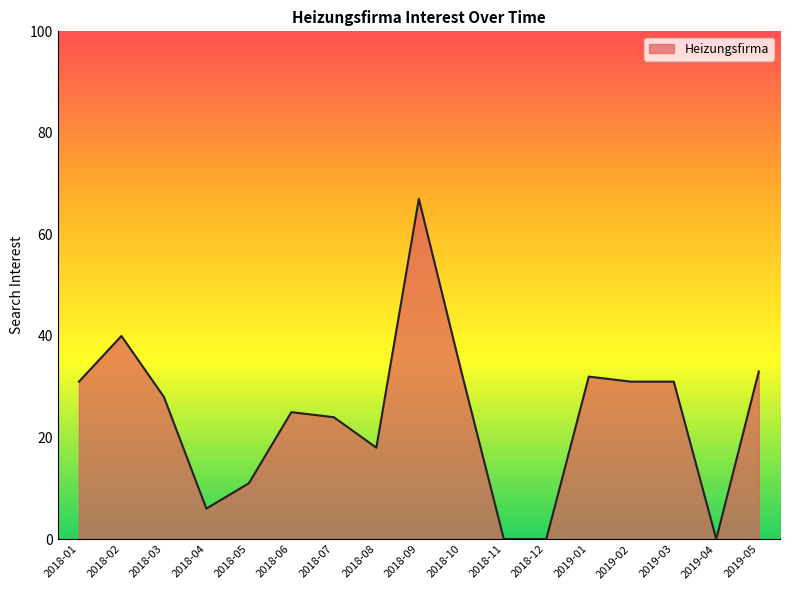

Which has a higher value, 2018-11 or 2018-05?

2018-05